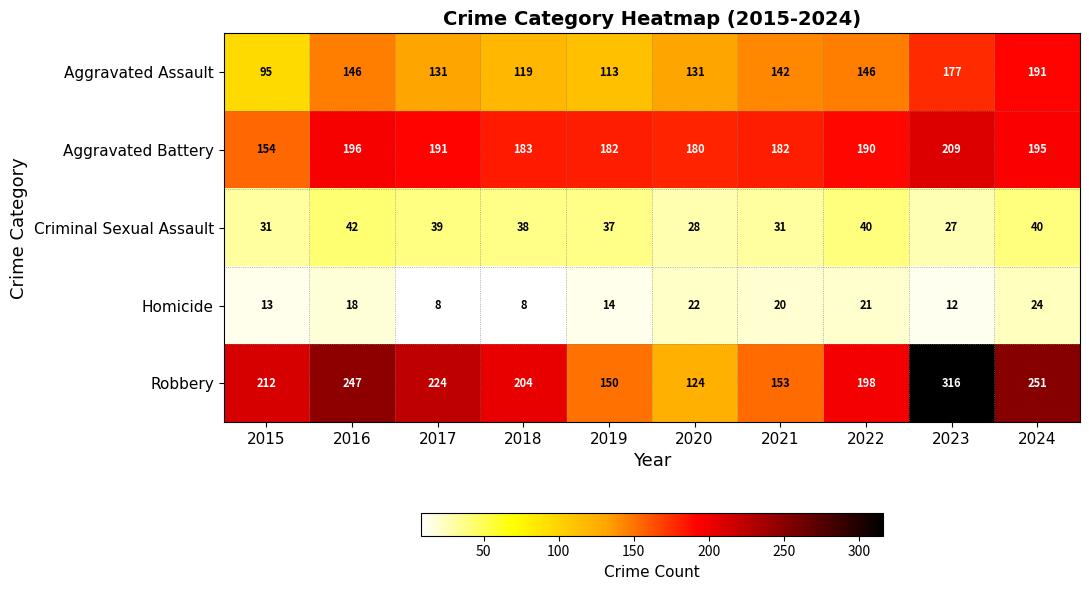

True or false: Criminal Sexual Assault has a value of 46 at 2021.

False